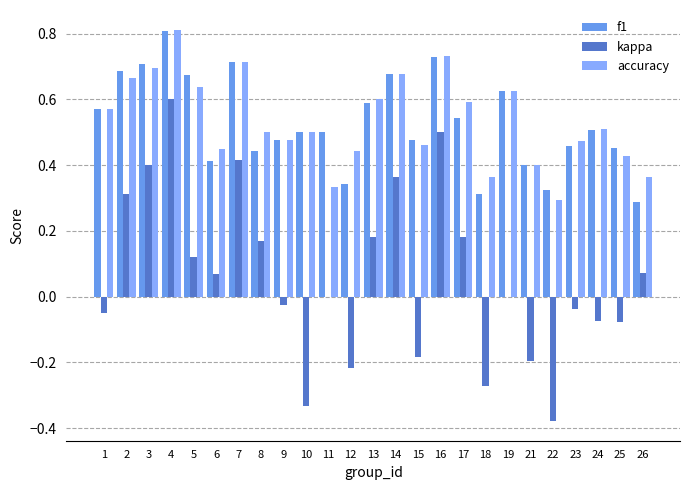

At which category is the sum across all series the highest?

4